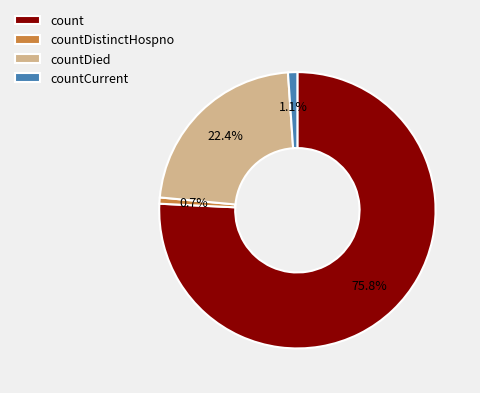

Which slice represents more than half of the pie?

count